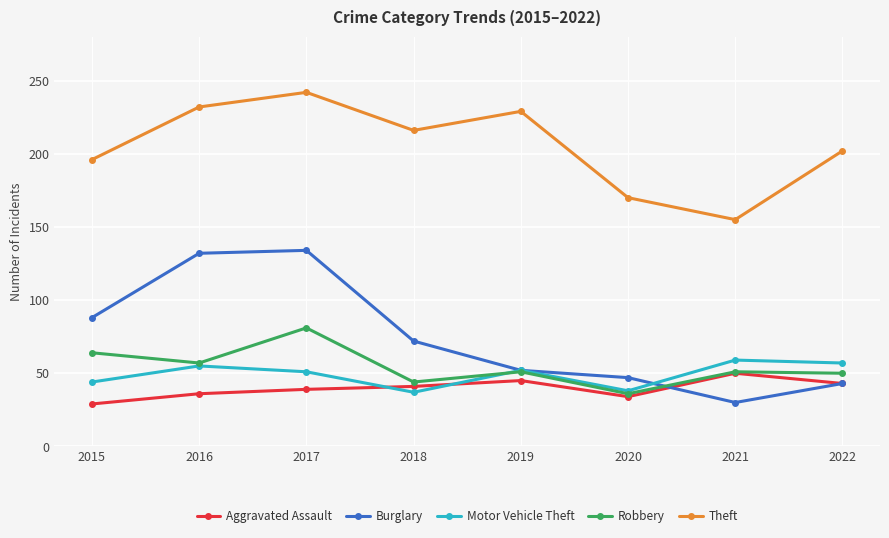

At which category is the sum across all series the highest?

2017